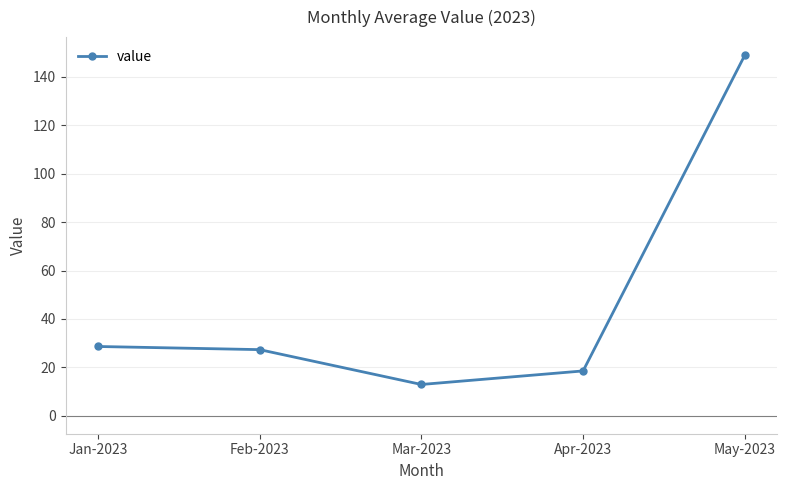

What position from the left is Apr-2023?

4